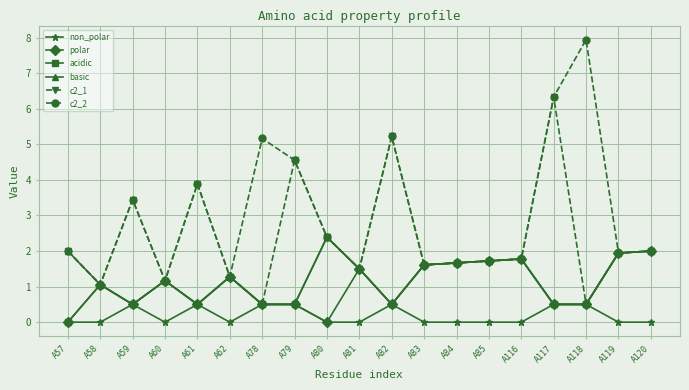

What are all the series names shown in the legend?

non_polar, polar, acidic, basic, c2_1, c2_2